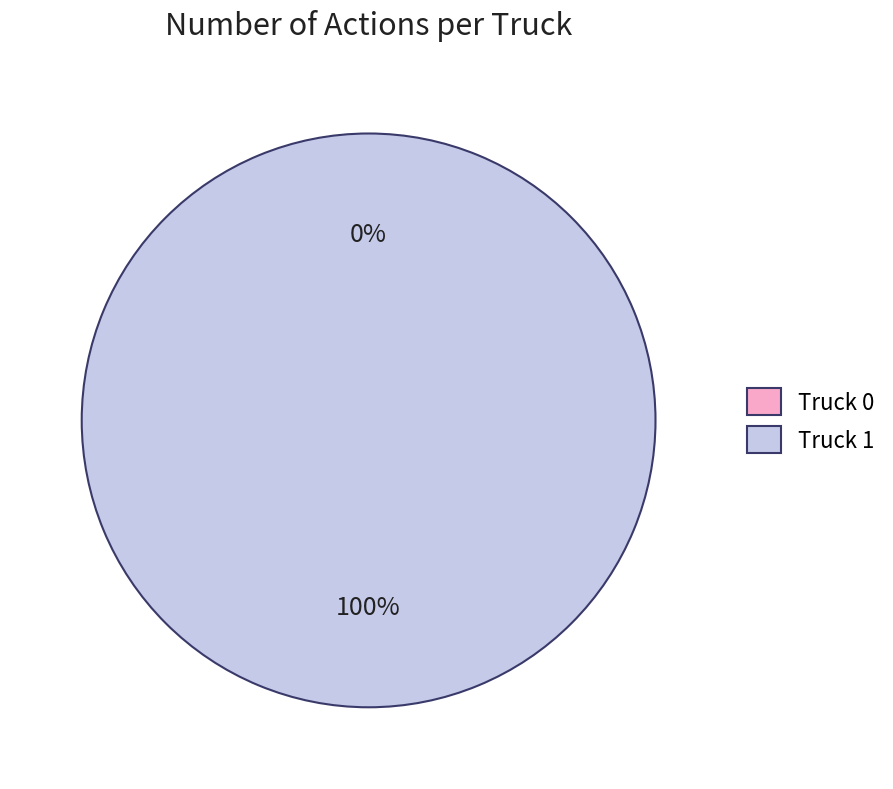

To the nearest percent, what is the combined percentage of Truck 1 and Truck 0?

100%